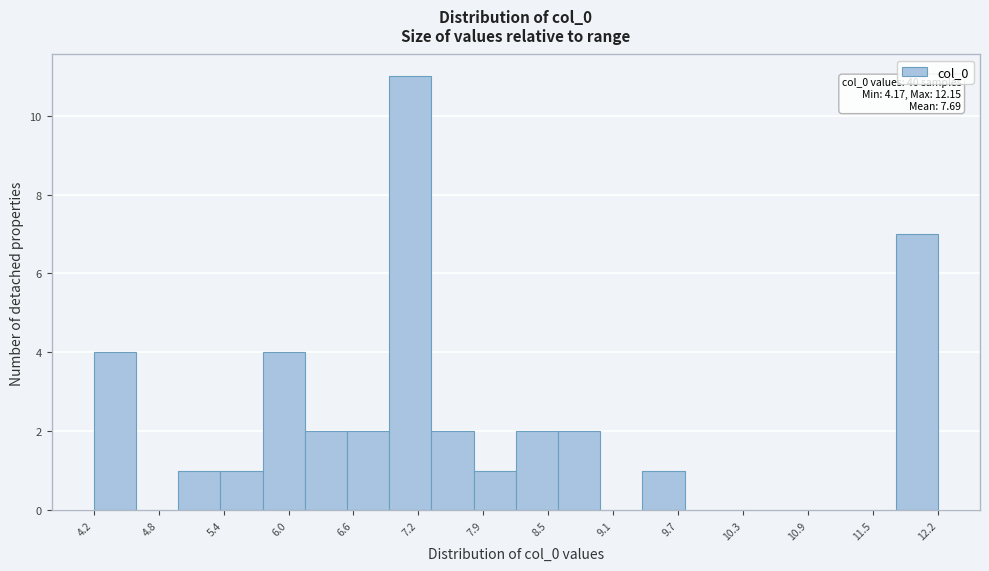

Read against the x-axis, roughly where is the centre of the tallest bar?

7.2